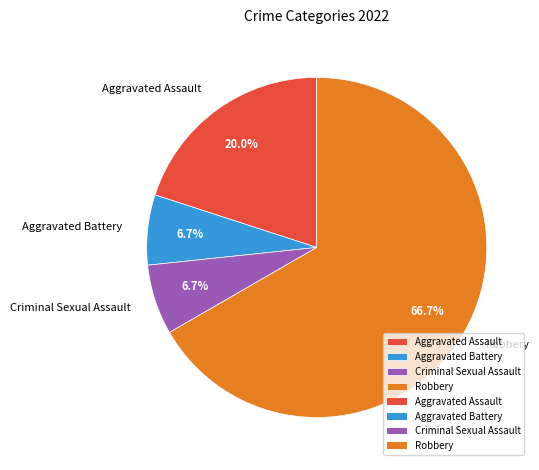

Approximately how many times larger is the value at Criminal Sexual Assault compared to Aggravated Assault?

0.3